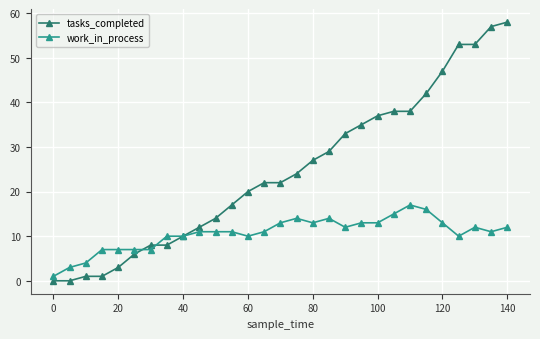

At how many categories does at least one series exceed 30?

11